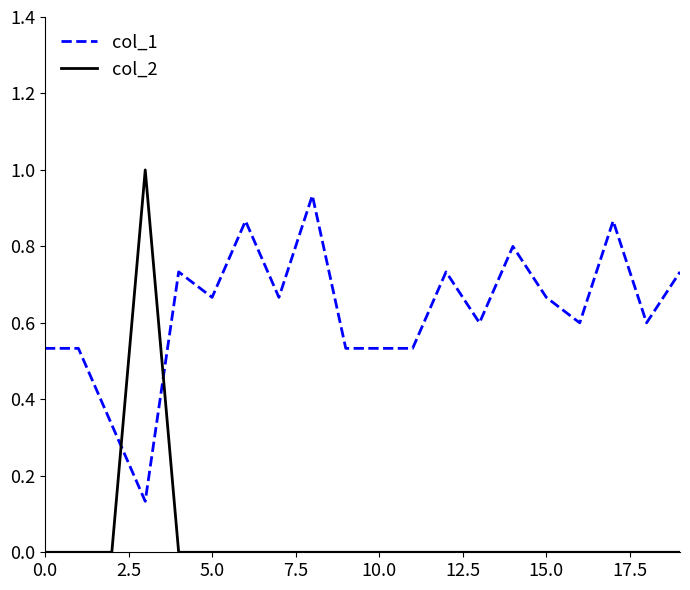

What is the difference between the maximum and minimum values in the col_2 series?

1.0